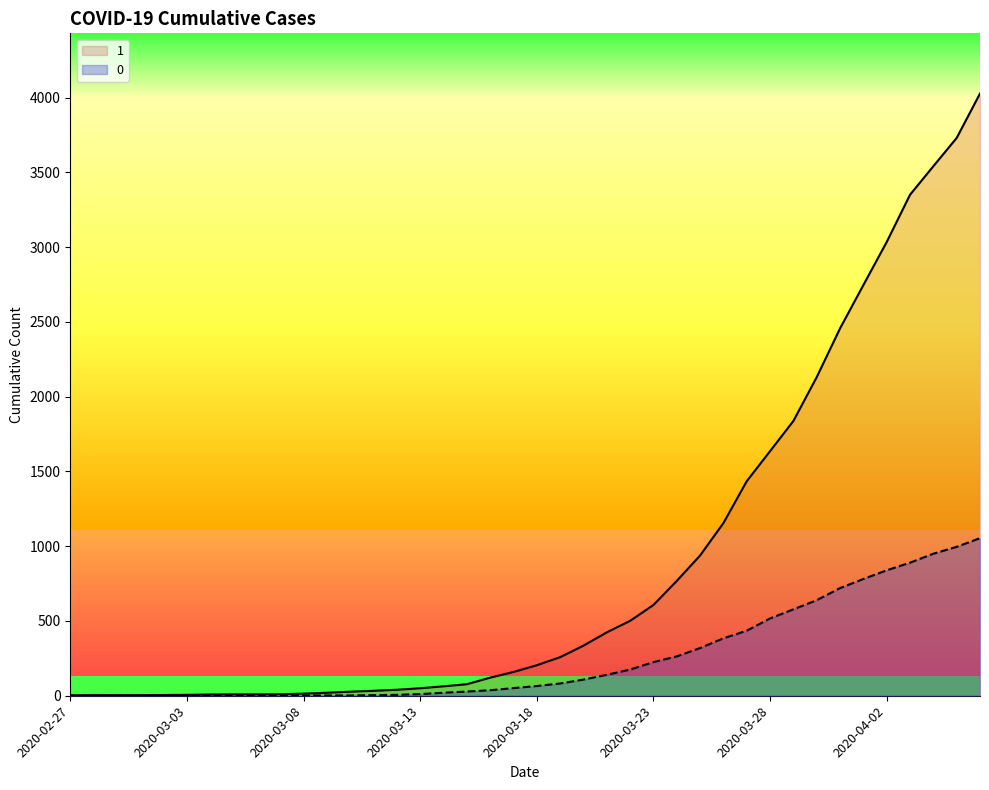

How many data points in 0 are less than 65?

20